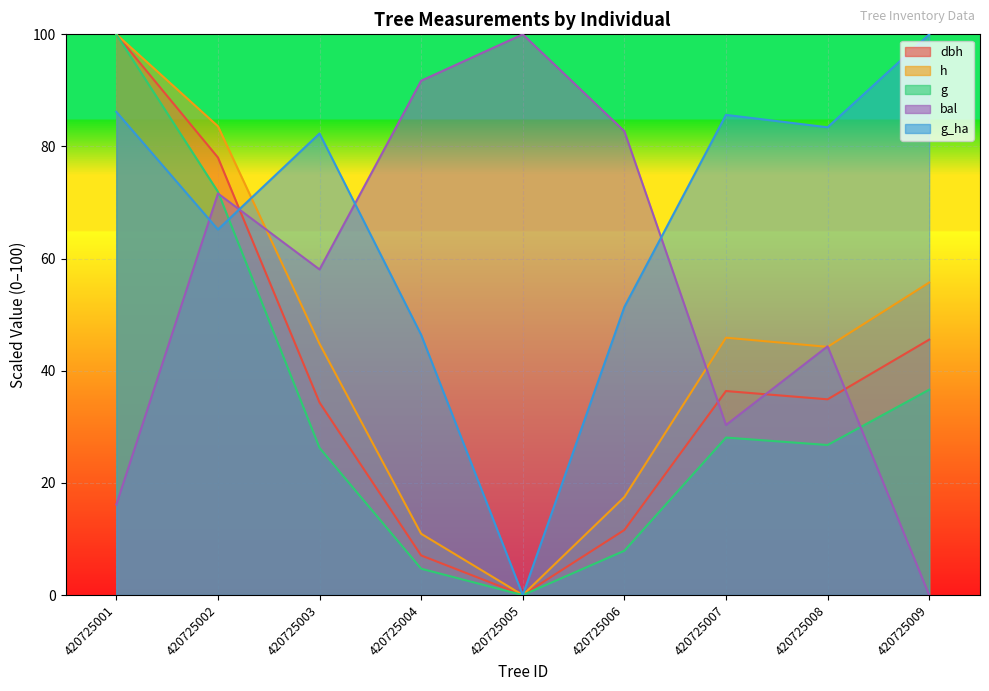

Reading left to right, extract all data points from this chart.

dbh: 100.0	78.0	34.3	7.1	0.0	11.6	36.4	34.9	45.6
h: 100.0	83.6	44.8	10.9	0.0	17.5	45.9	44.3	55.7
g: 100.0	71.9	26.2	4.7	0.0	7.9	28.1	26.8	36.6
bal: 16.1	71.6	58.1	91.7	100.0	82.7	30.3	44.4	0.0
g_ha: 86.2	65.2	82.3	46.4	0.0	51.4	85.6	83.4	100.0